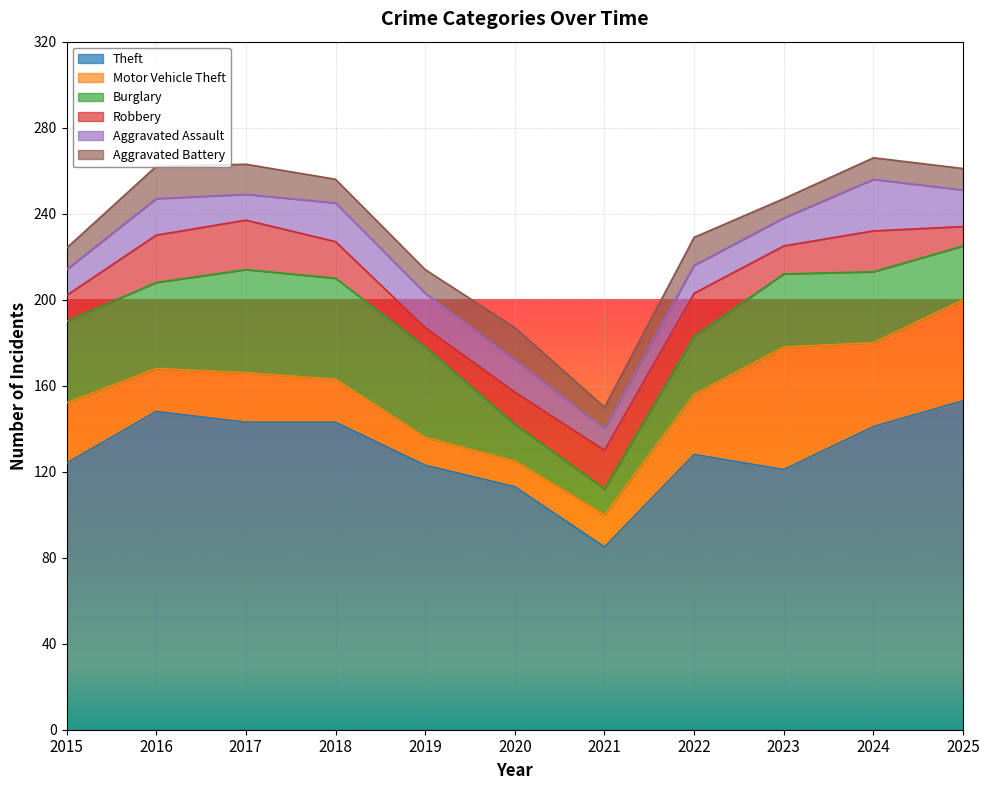

How many lines are shown in the chart?

6